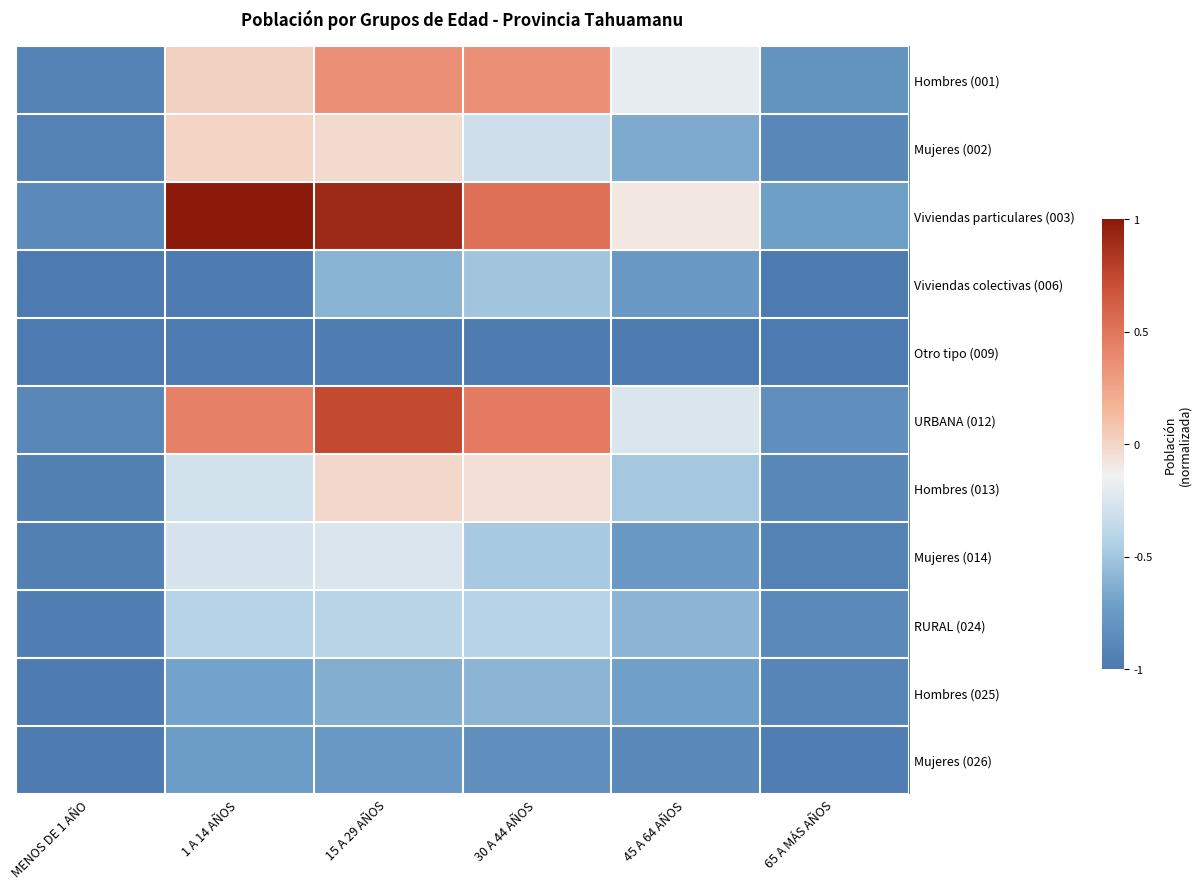

Between 65 A MÁS AÑOS and 15 A 29 AÑOS, which is larger?

15 A 29 AÑOS